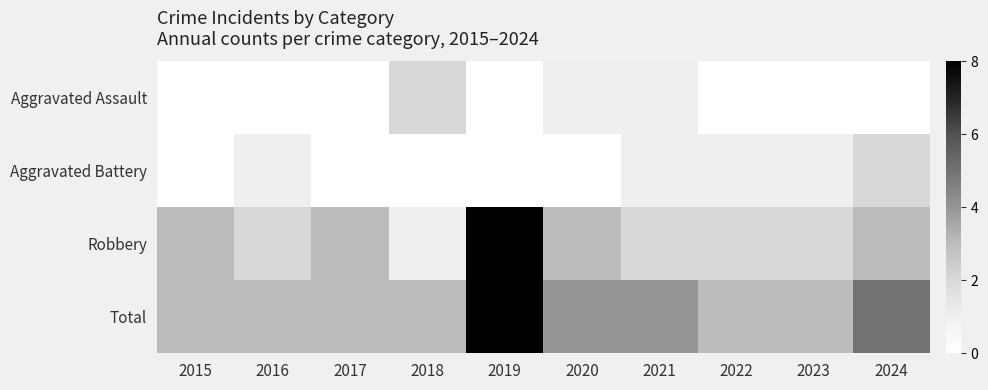

At 2024, list the series in order from largest to smallest.

Total, Robbery, Aggravated Battery, Aggravated Assault